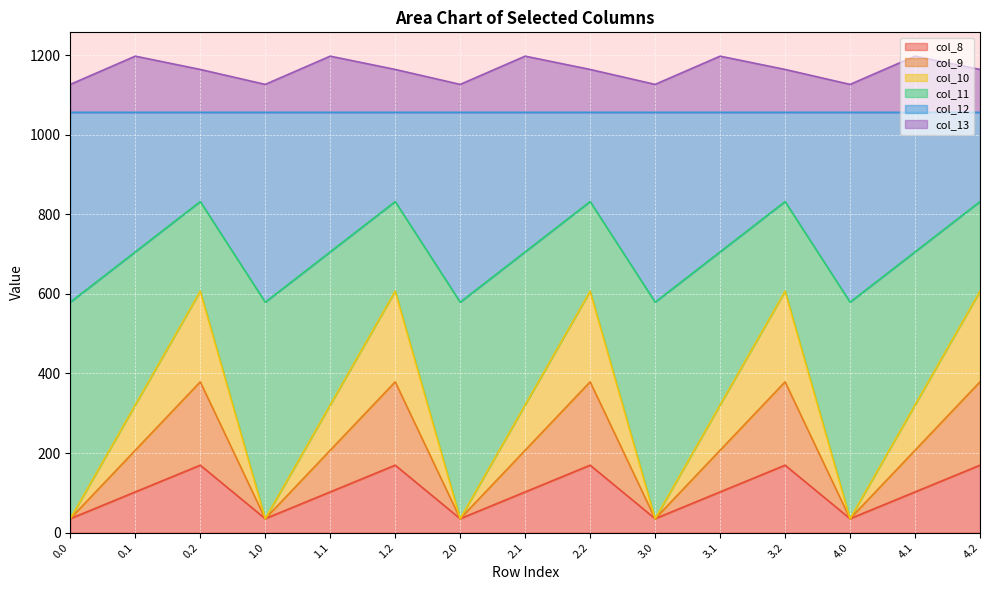

True or false: col_10 has more than 2 interior local peaks.

True